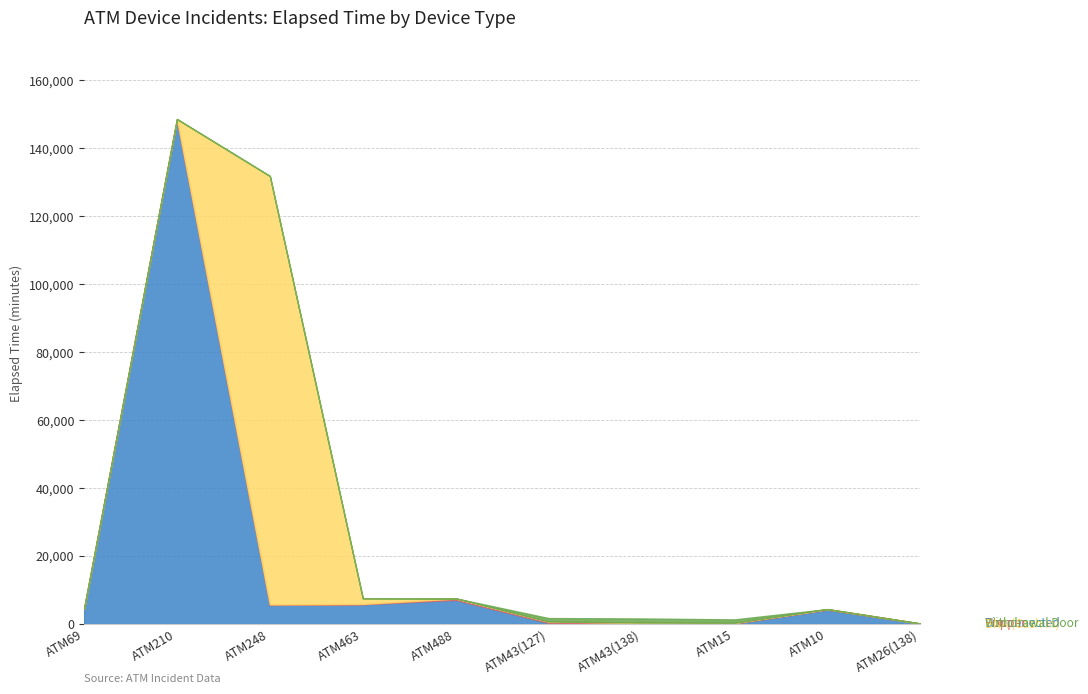

Is it true that Disconnected equals 1 at ATM26(138)?

True